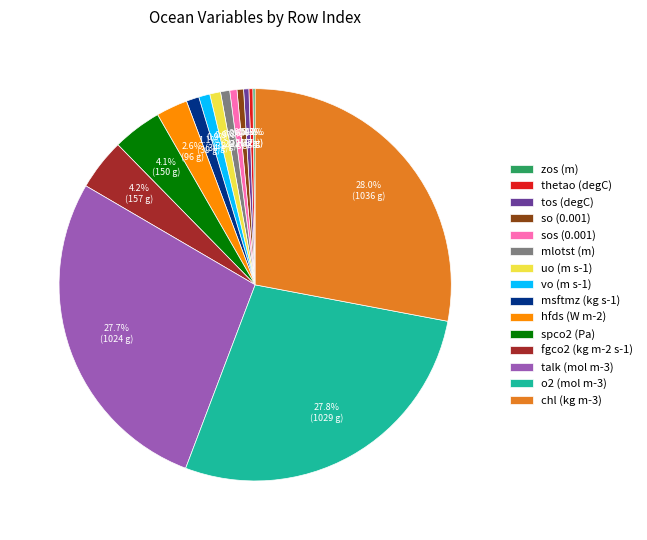

Which has a higher value, spco2 (Pa) or o2 (mol m-3)?

o2 (mol m-3)